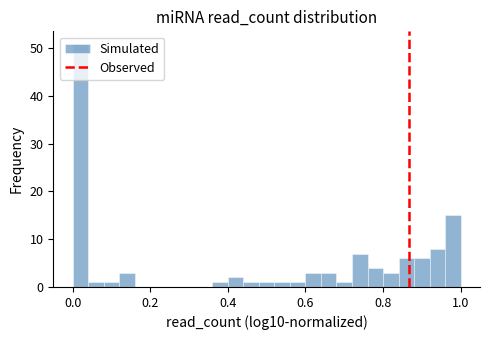

Read against the x-axis, roughly where is the centre of the tallest bar?

0.02